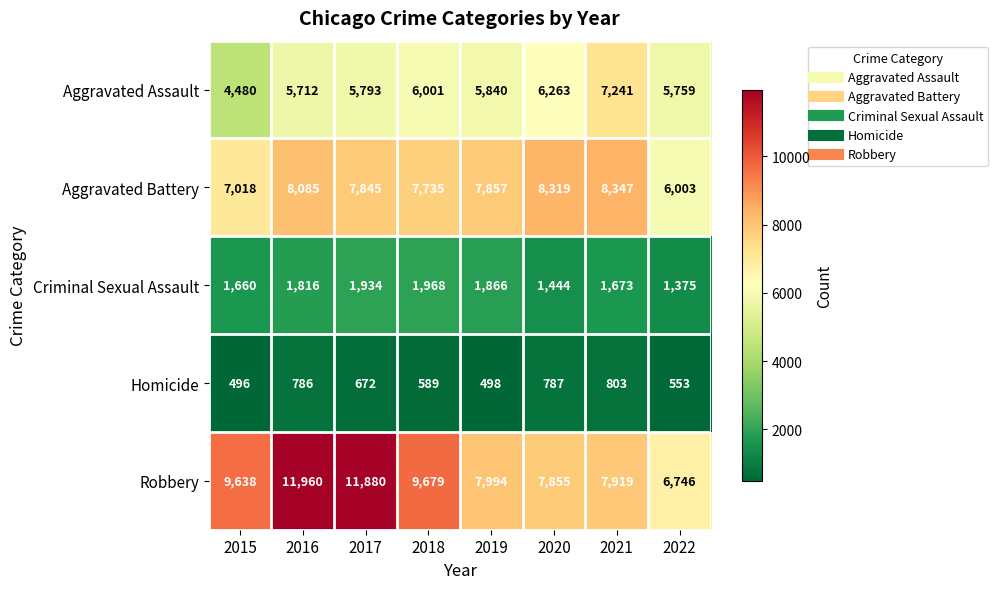

Is the value of Aggravated Battery at 2017 greater than the value of Aggravated Assault at 2019?

Yes